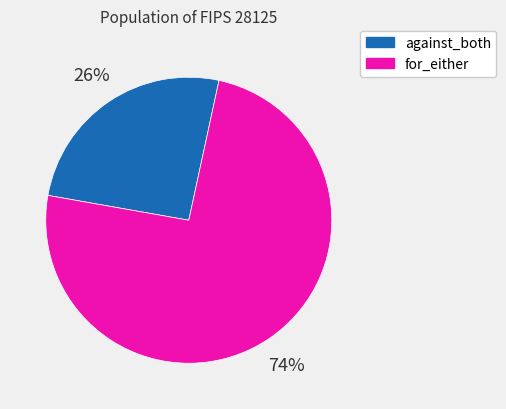

To the nearest percent, what is the average slice percentage?

50%